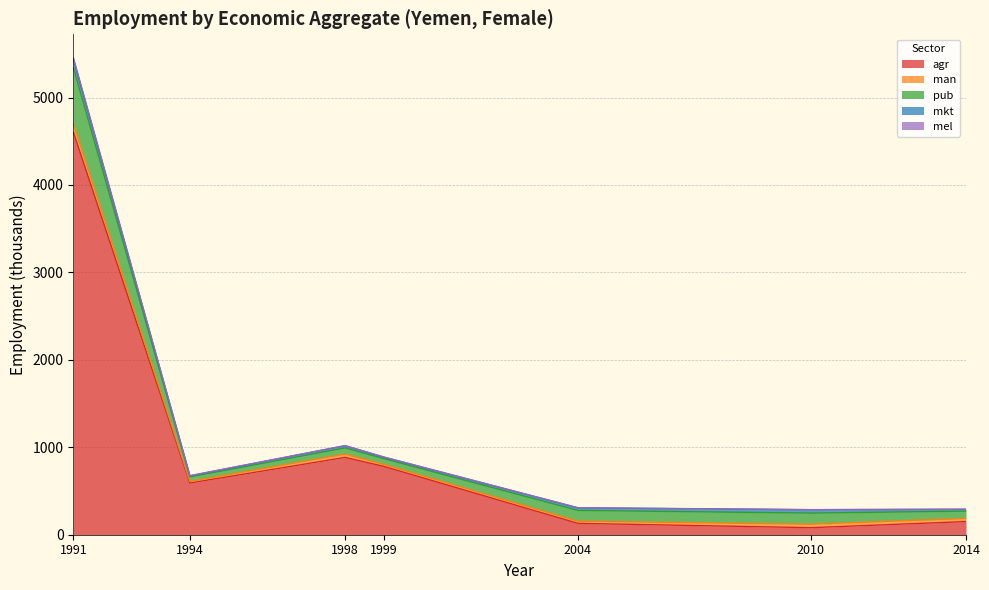

Rank the series by their maximum value, from highest to lowest.

eco_aggregate_agr, eco_aggregate_pub, eco_aggregate_mkt, eco_aggregate_man, eco_aggregate_mel